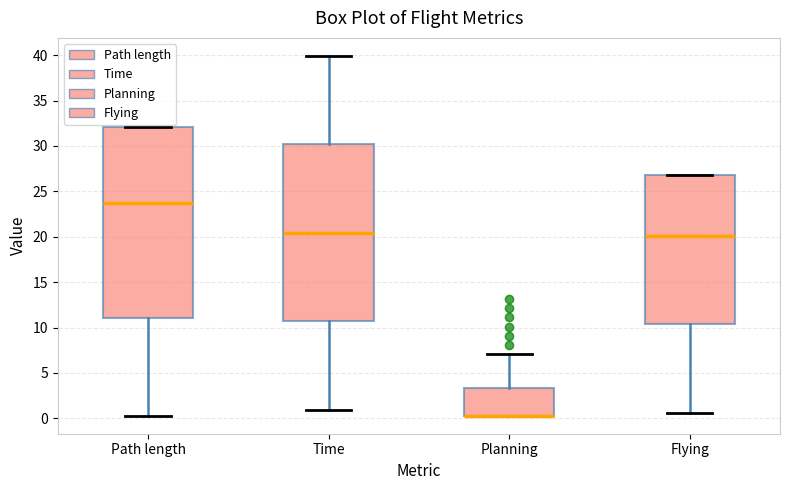

Where is the lower edge of the box for Path length on the y-axis? The values are not printed on the chart, so give them approximately, as read against the axis.

11.0